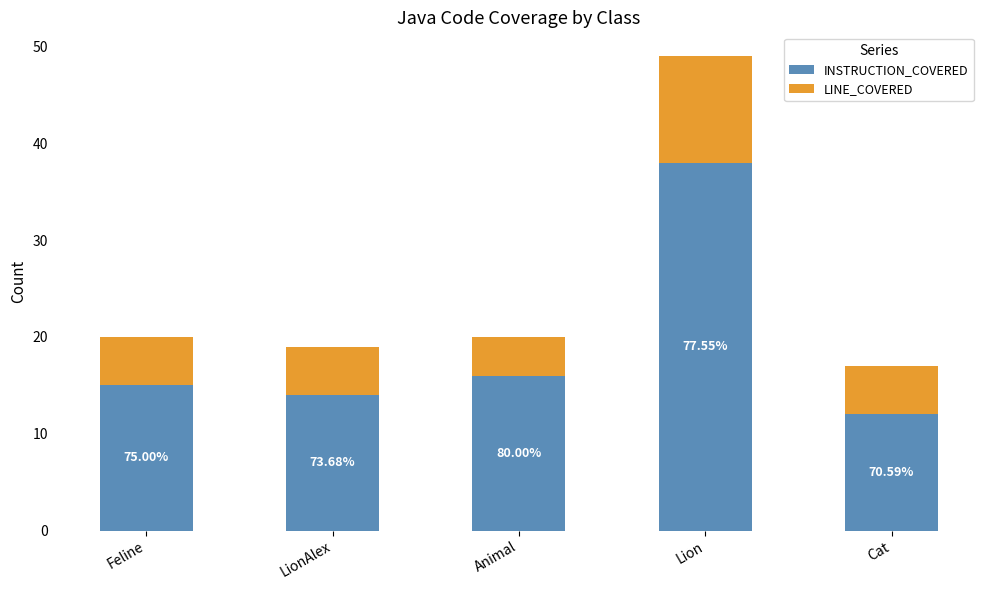

Between LionAlex and Cat, which is larger?

LionAlex